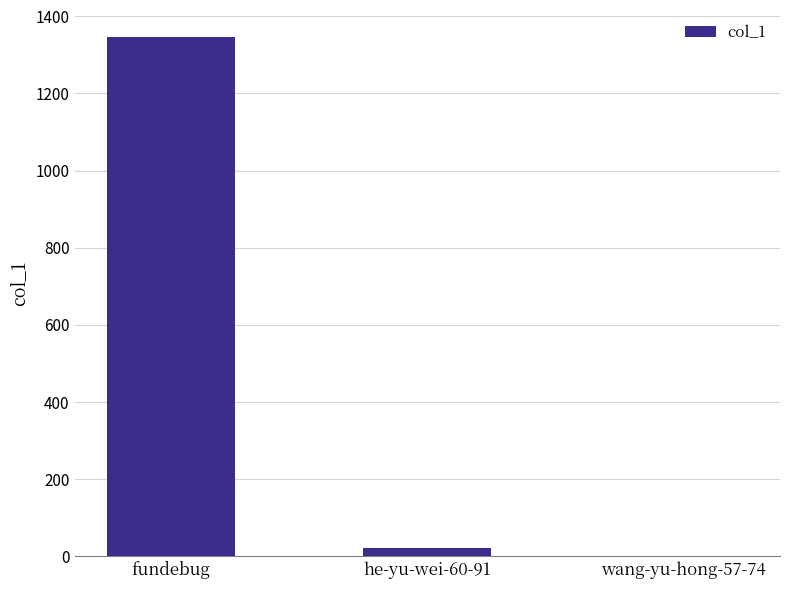

The chart shows a value of 1347 at fundebug. True or false?

True